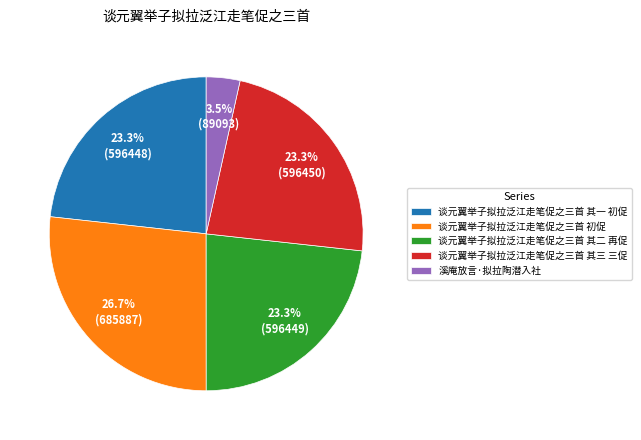

Does 谈元翼举子拟拉泛江走笔促之三首 其一 初促 represent more than half of the total?

No